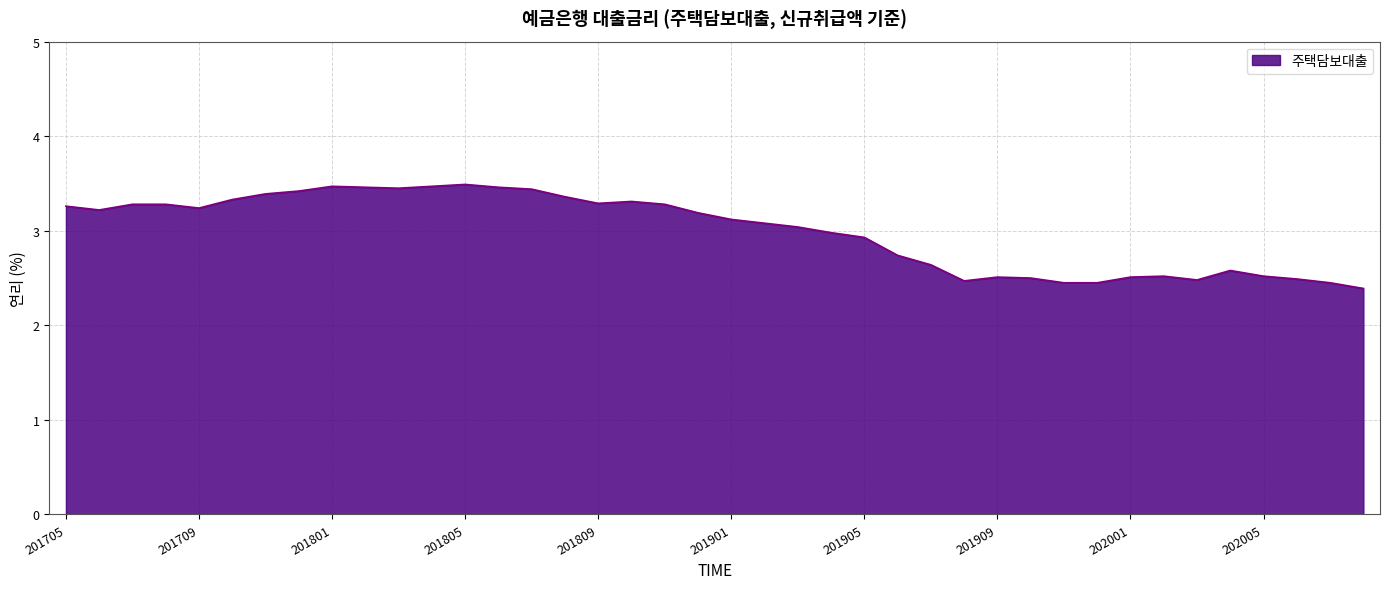

What is the difference between the maximum and minimum values?

1.1